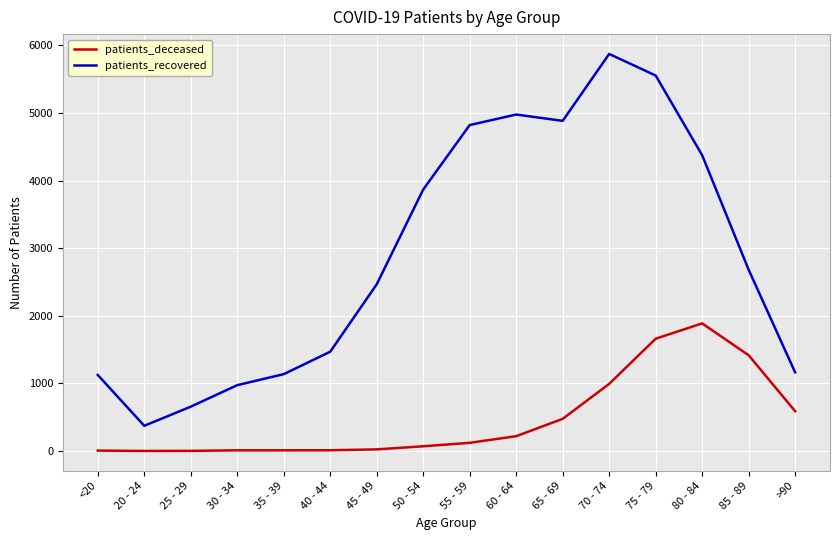

True or false: patients_deceased and patients_recovered cross at least once.

False